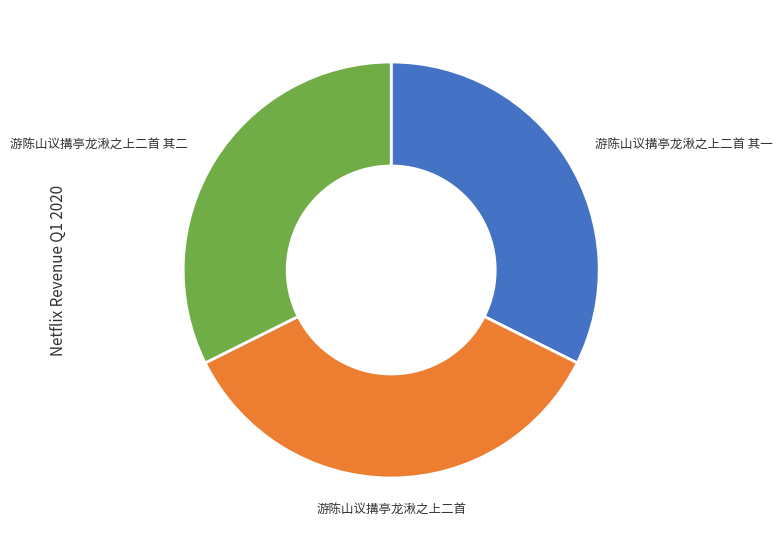

Is there a majority slice in this chart?

No